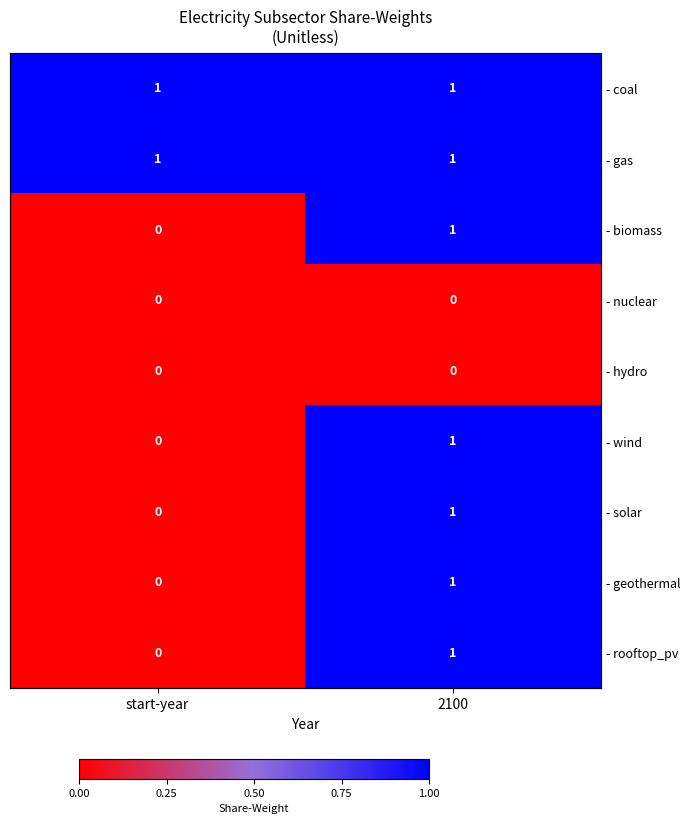

Rank the series by their maximum value, from highest to lowest.

- coal, - gas, - biomass, - wind, - solar, - geothermal, - rooftop_pv, - nuclear, - hydro